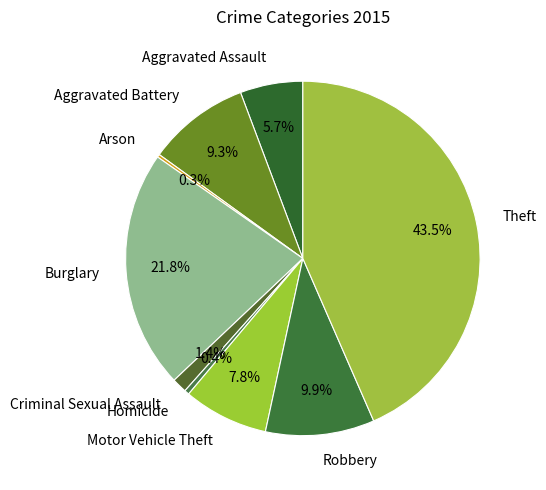

Which category has the biggest portion of the pie?

Theft